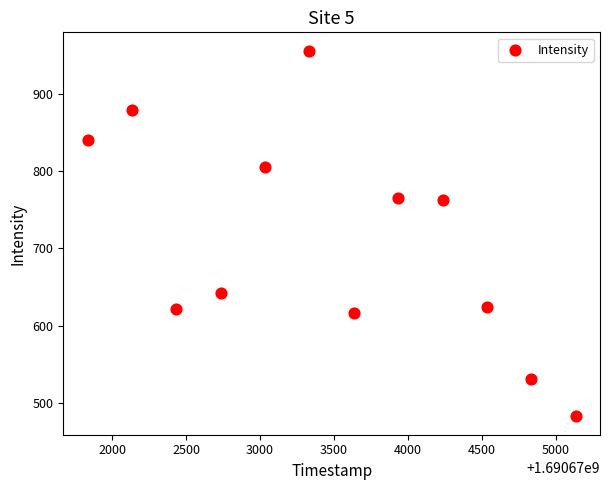

What is the range of Y values (max minus min)?

473.9